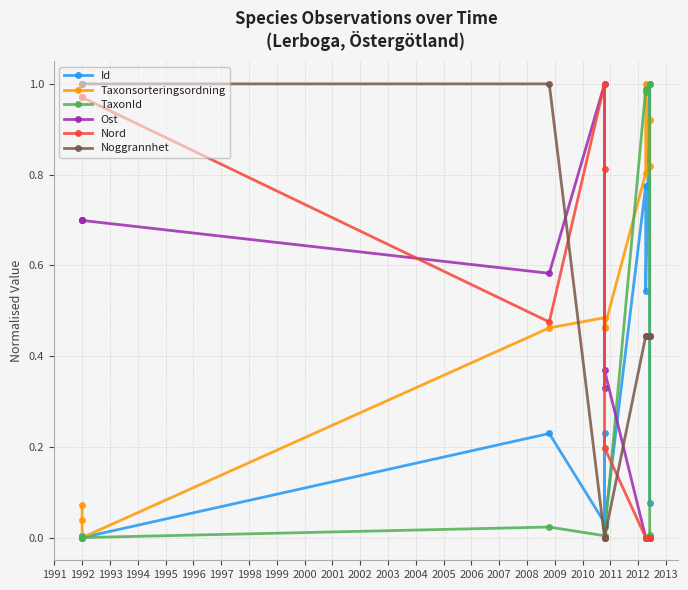

How many times do Nord and Id cross each other?

1